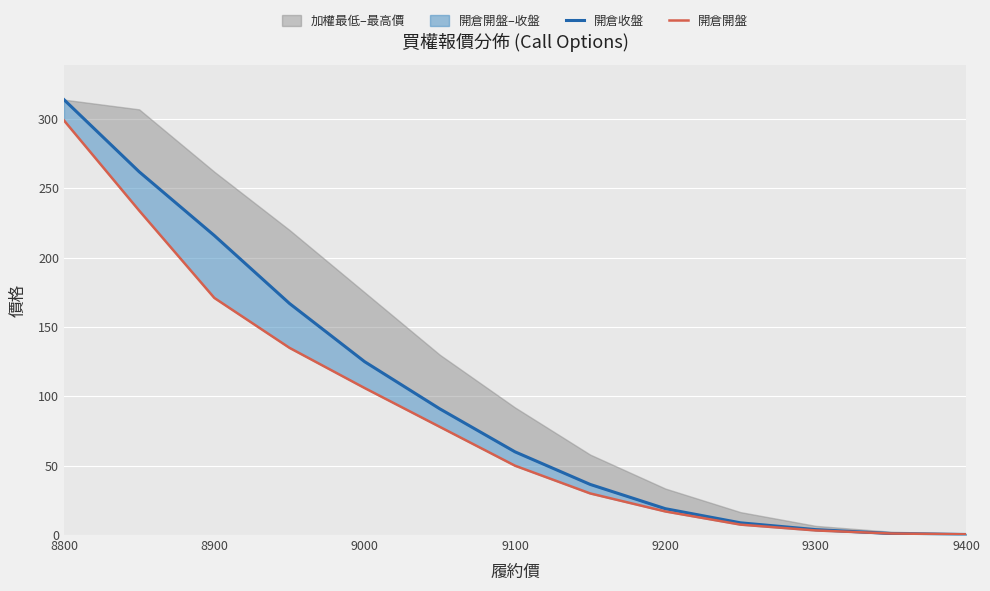

What is the value of the 開倉開盤 point at the 10th from the left?

7.5